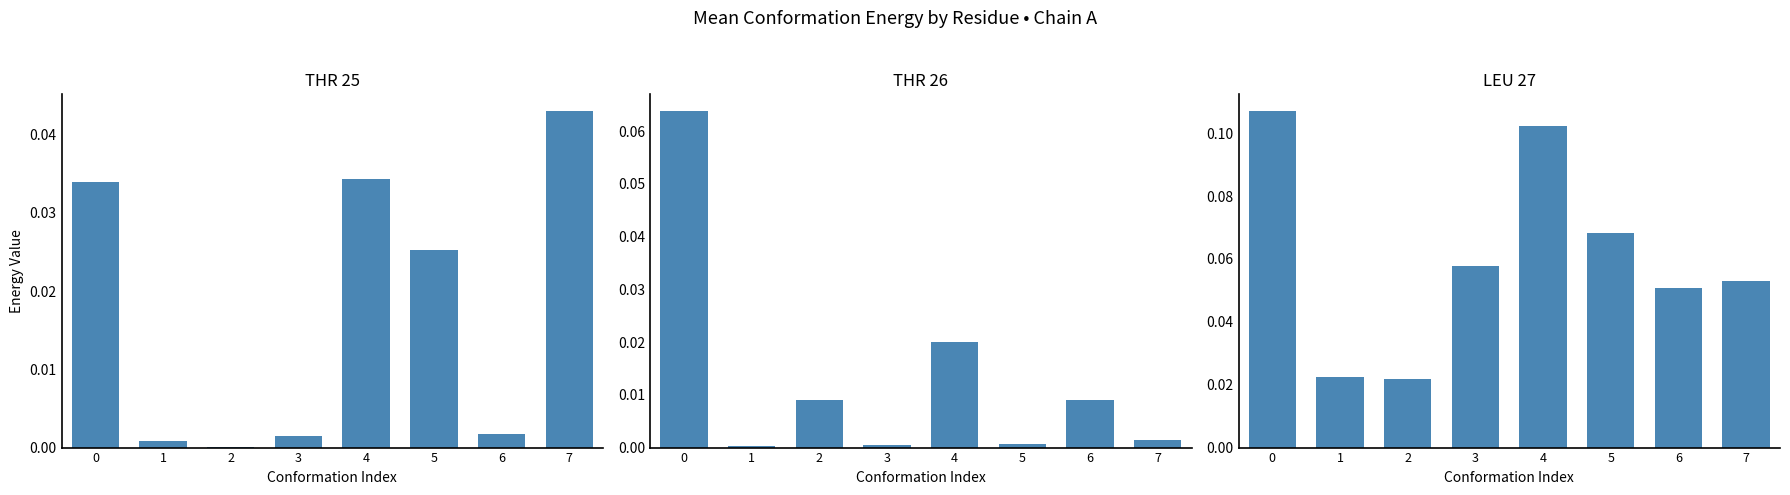

Rank the series at 7 from lowest to highest value.

THR_26, THR_25, LEU_27